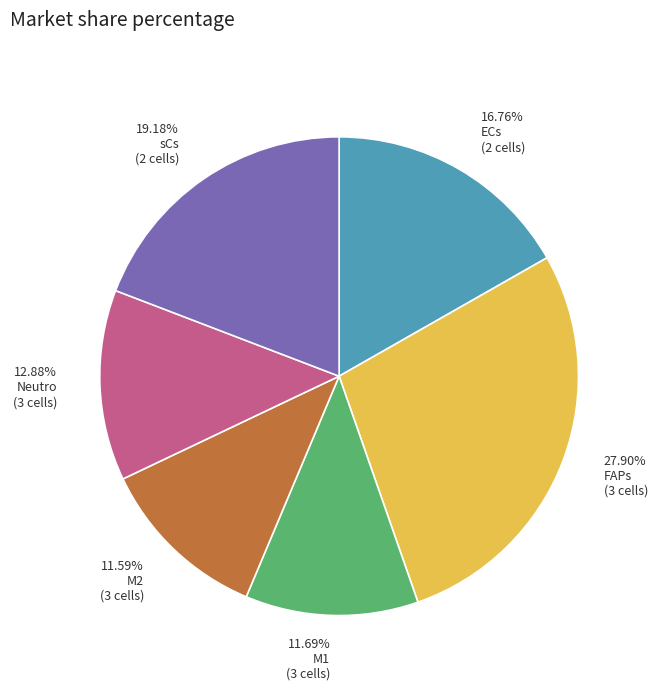

What is the largest slice in the pie chart?

27.90% FAPs (3 cells)